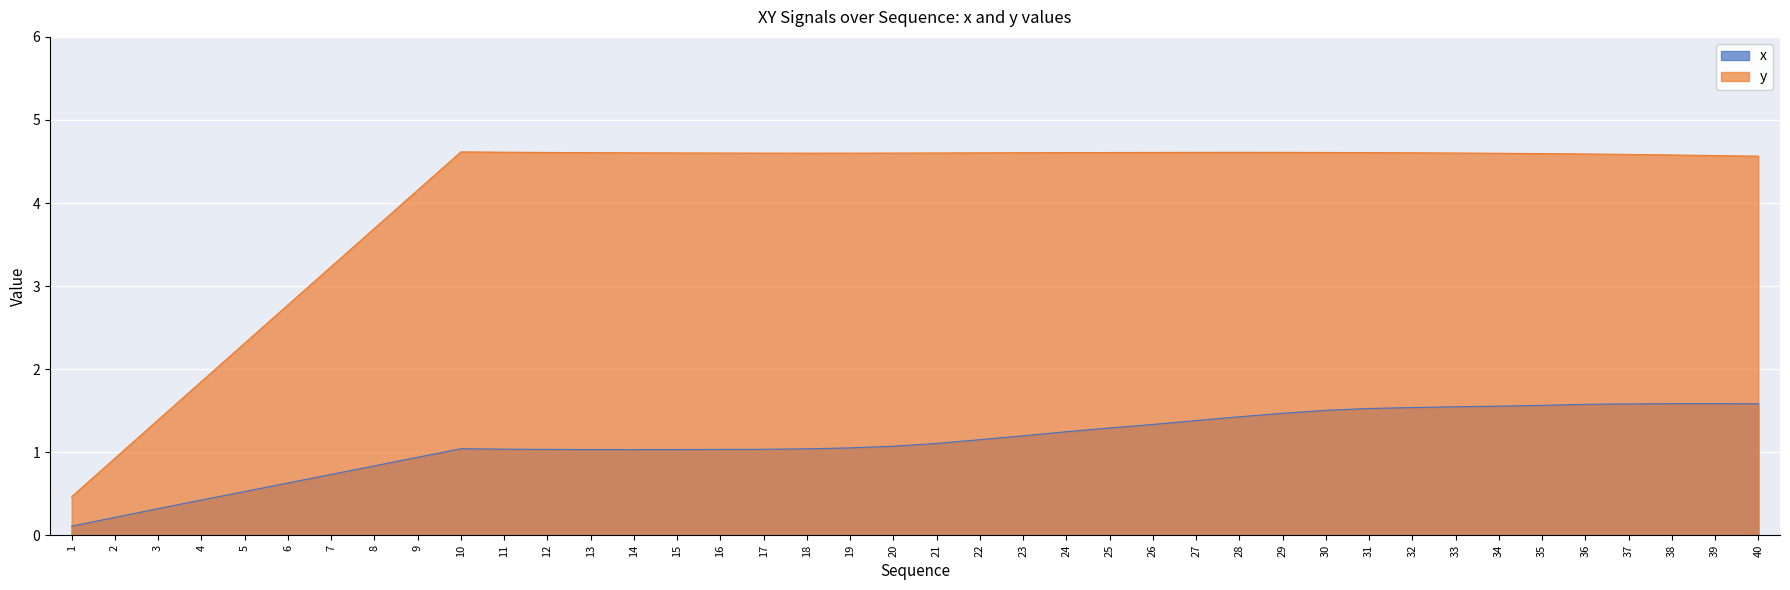

What is the average value of the y series?

4.1